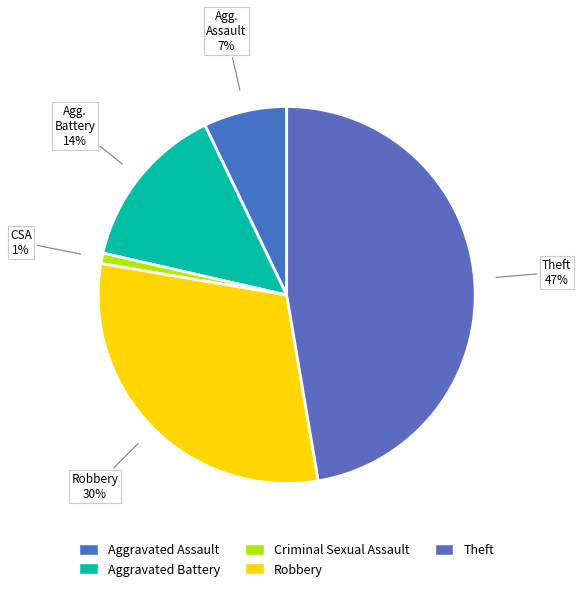

Which category has the biggest portion of the pie?

Theft